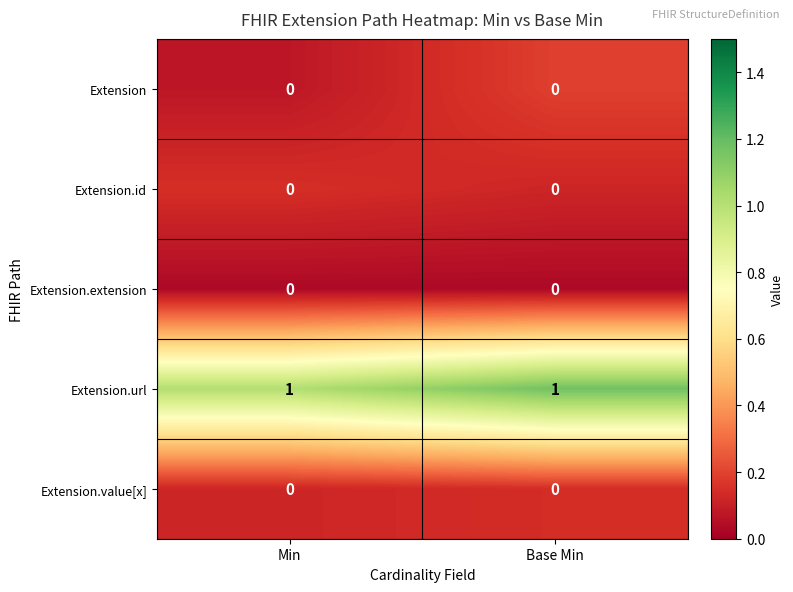

The value of Extension.extension at Base Min is 0. True or false?

True